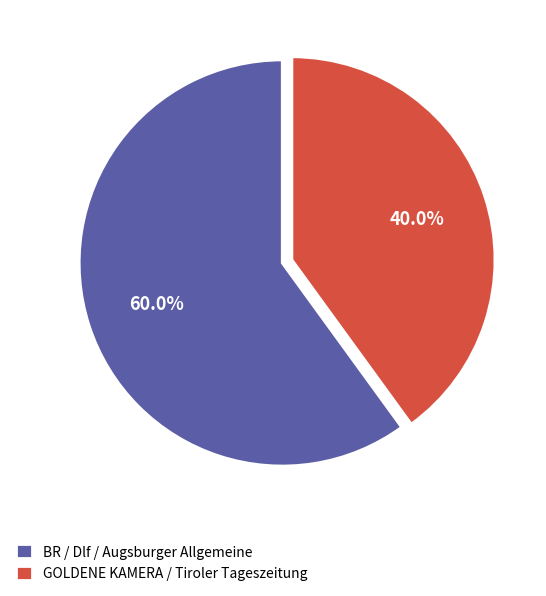

Approximately how many times larger is the value at GOLDENE KAMERA / Tiroler Tageszeitung compared to BR / Dlf / Augsburger Allgemeine?

0.7